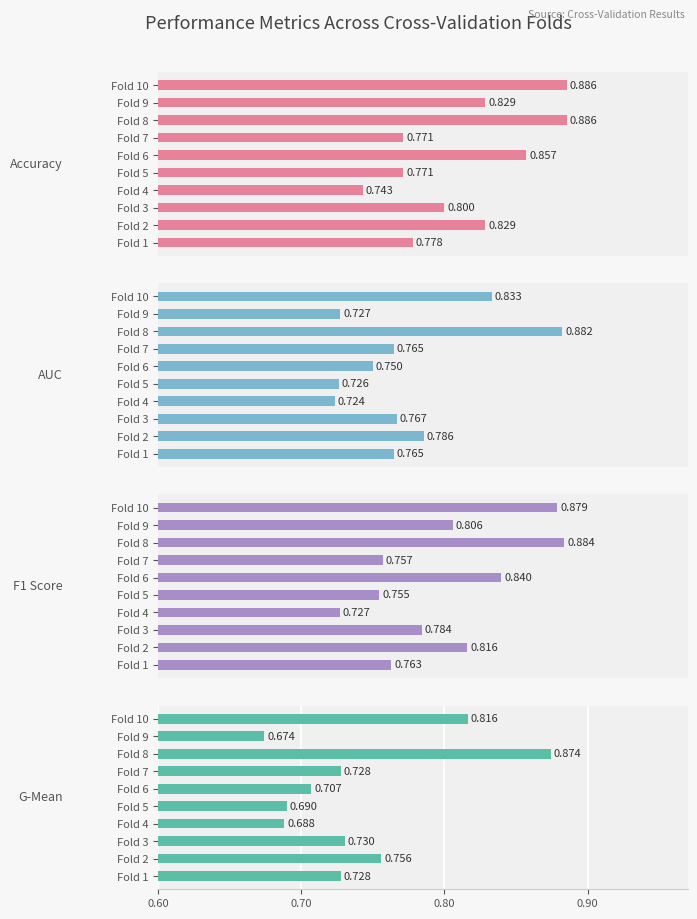

Count the number of categories in the chart.

10